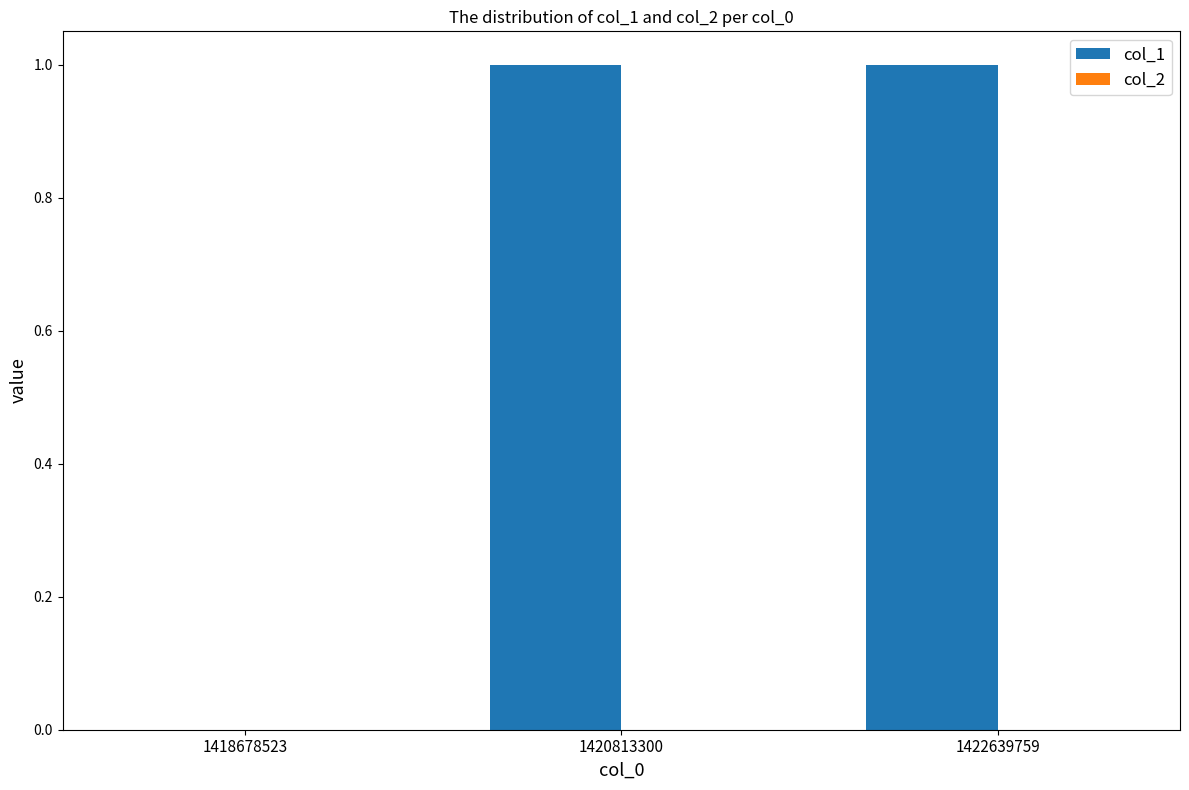

Reading left to right, list all the values displayed in this chart.

1418678523=0	1420813300=1	1422639759=1